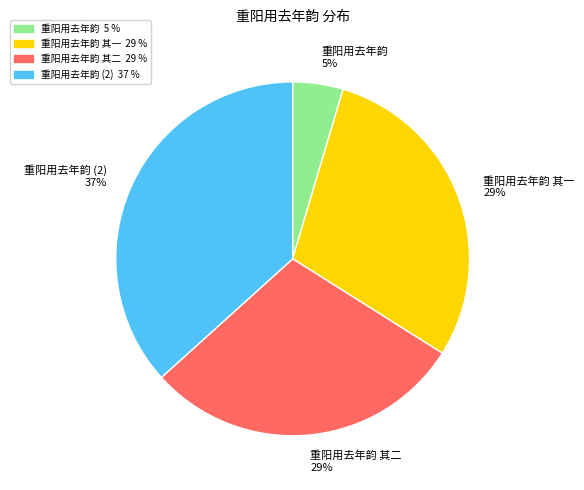

To the nearest percent, what is the combined percentage of 重阳用去年韵 and 重阳用去年韵 其二?

34%